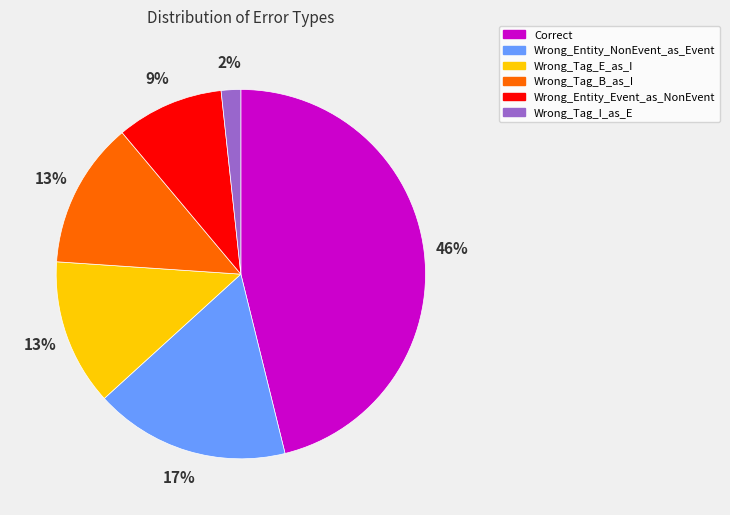

To the nearest percent, what portion does Correct represent?

46%